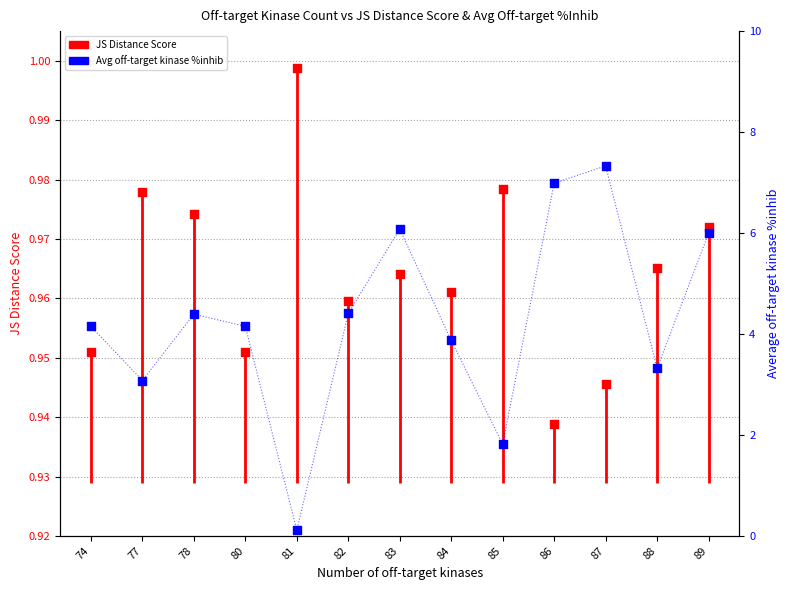

Which series has the largest Y range (max minus min)?

Average off-target kinase %inhib